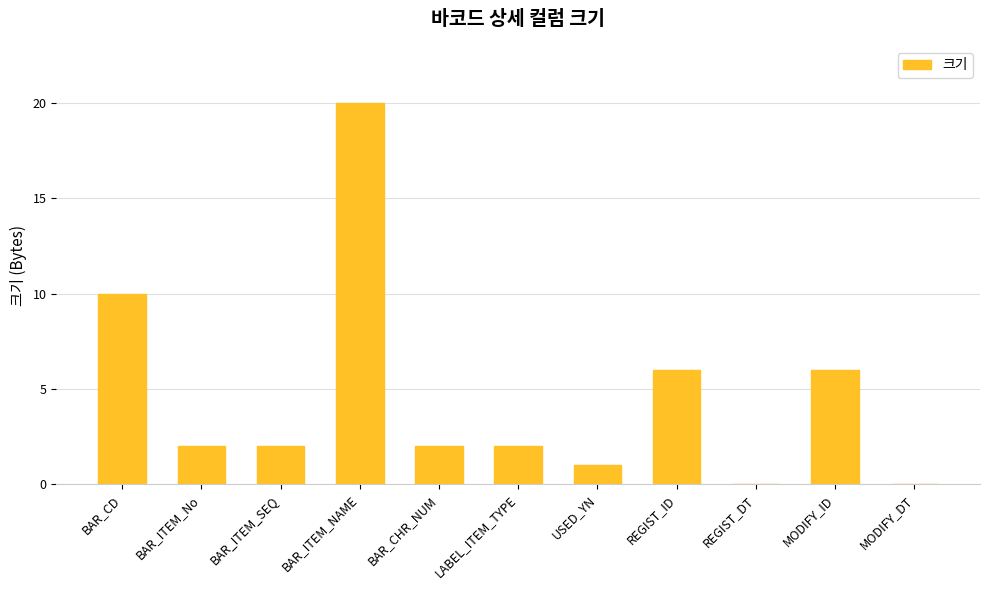

At which label does the data first exceed 2?

BAR_CD